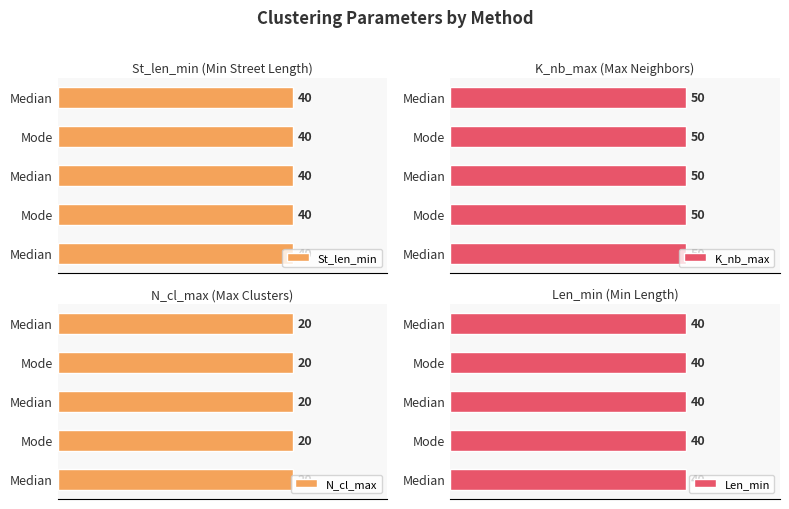

What is the total value across all series at Mode?

150